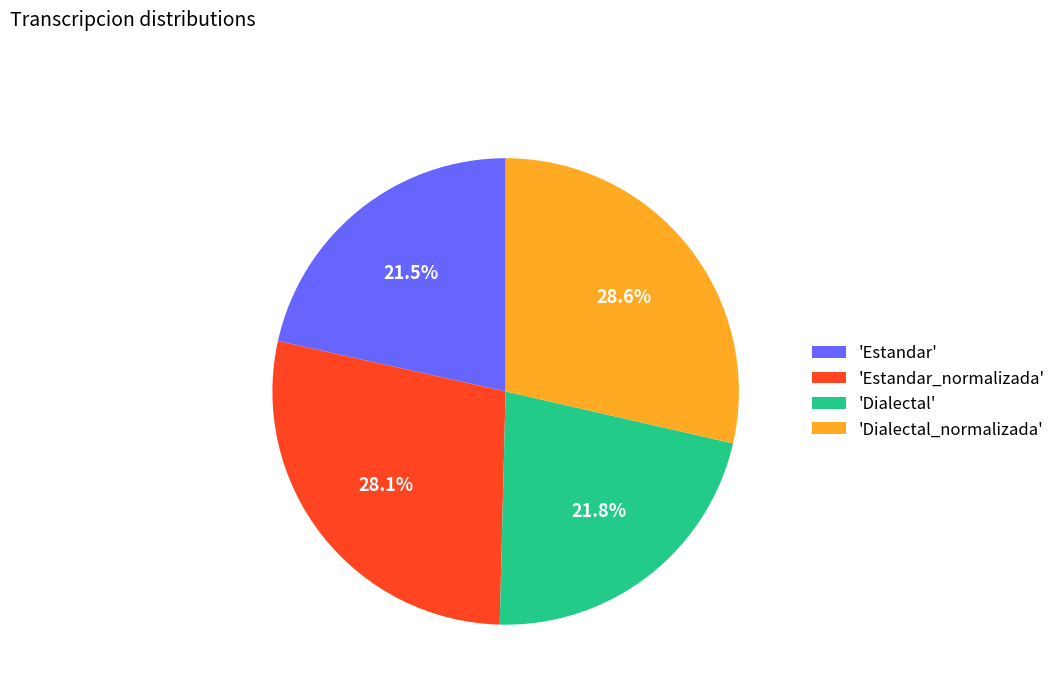

Which slice is the largest?

'Dialectal_normalizada'